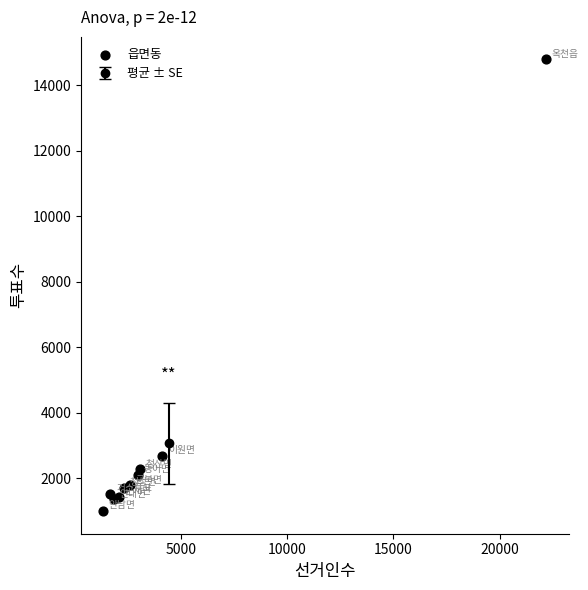

What Y value in the scatter plot is closest to 7888?

2671